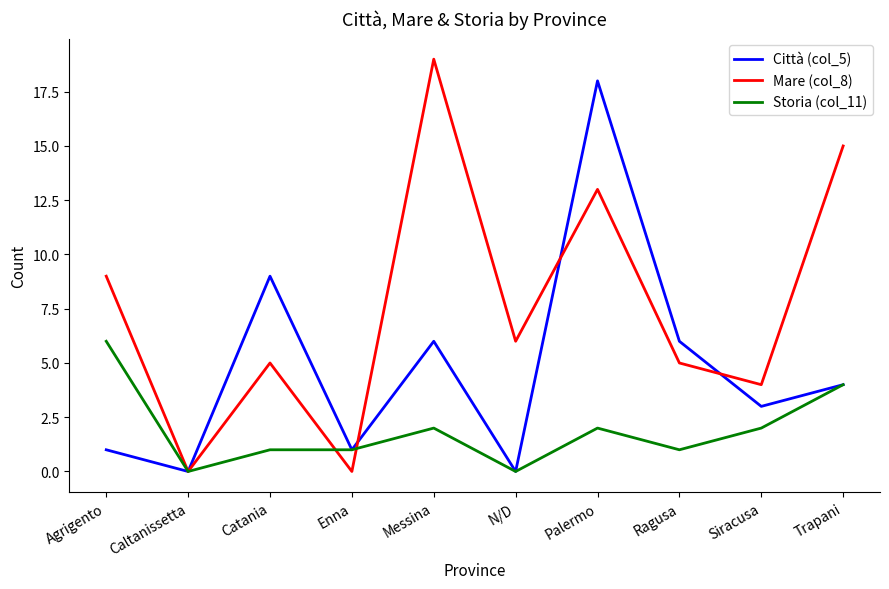

Where does the Città (col_5) series first go above 4?

Catania